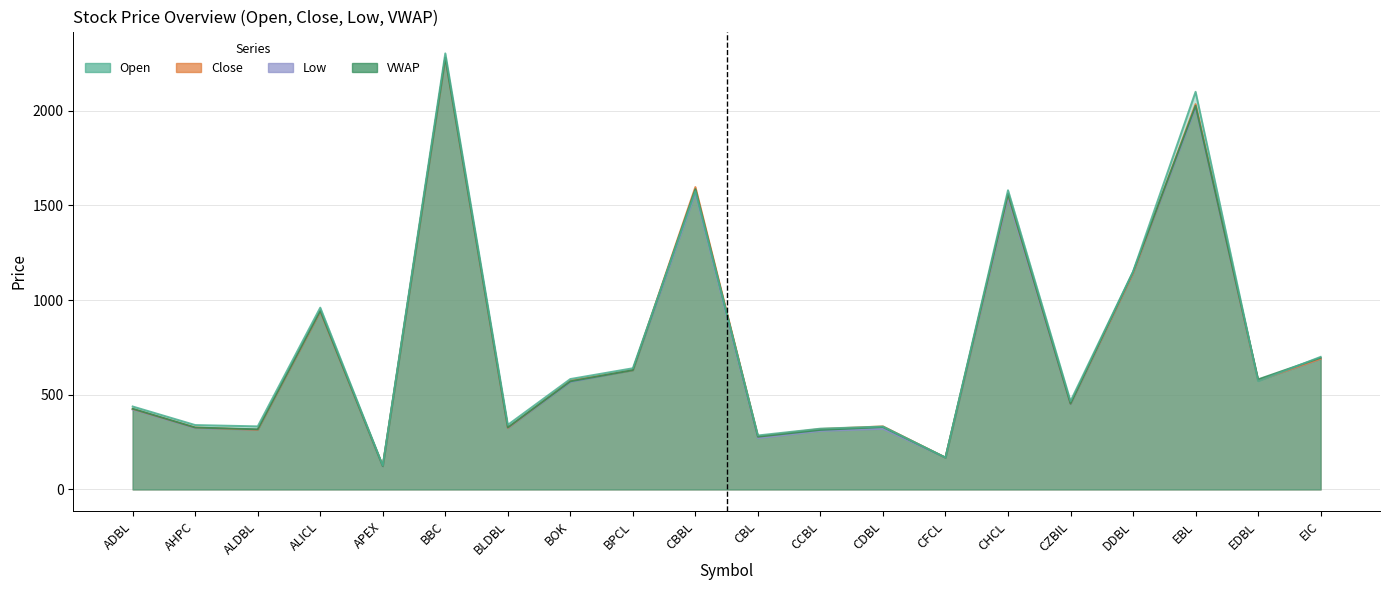

Where do Open and Low first cross each other?

EBL and EDBL